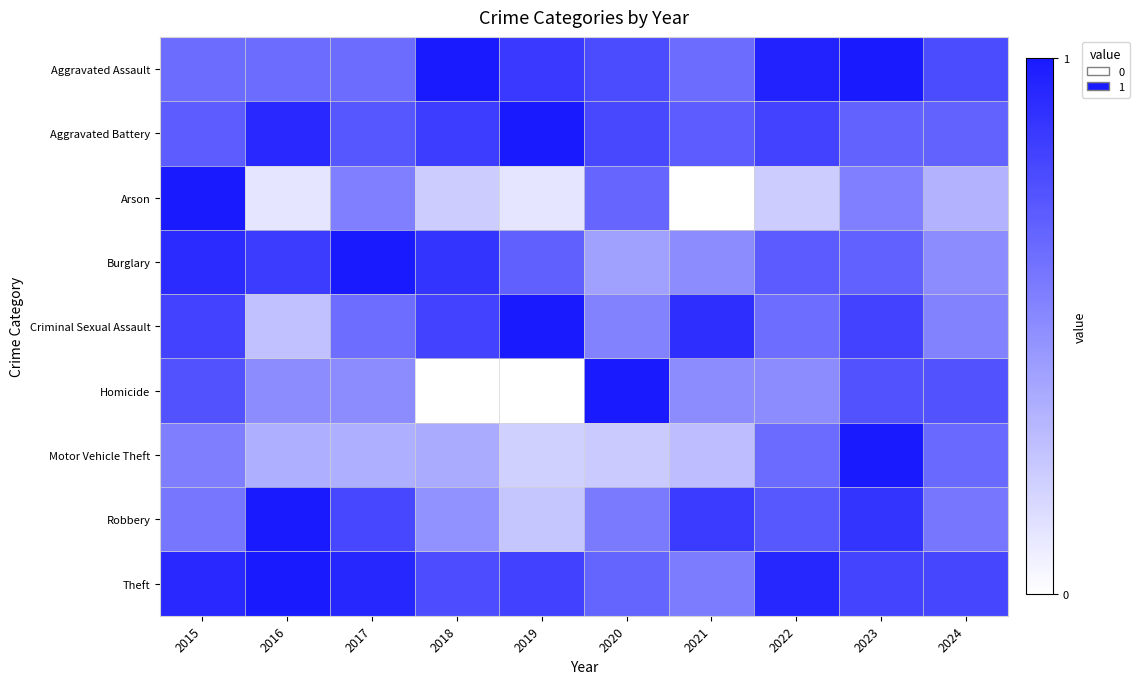

At how many categories does at least one series exceed 0?

10